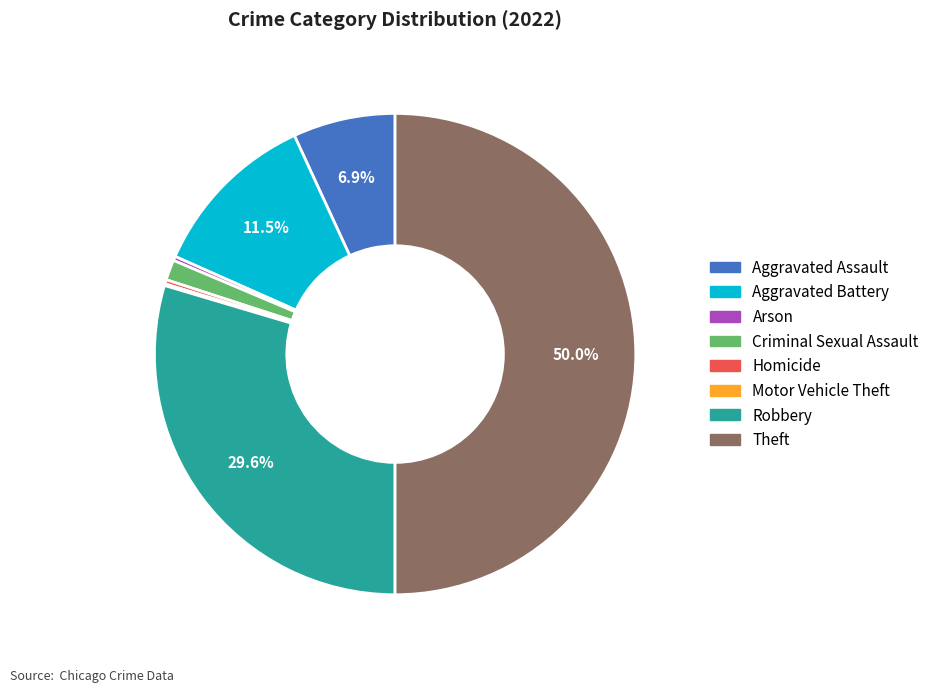

Between Theft and Criminal Sexual Assault, which is larger?

Theft